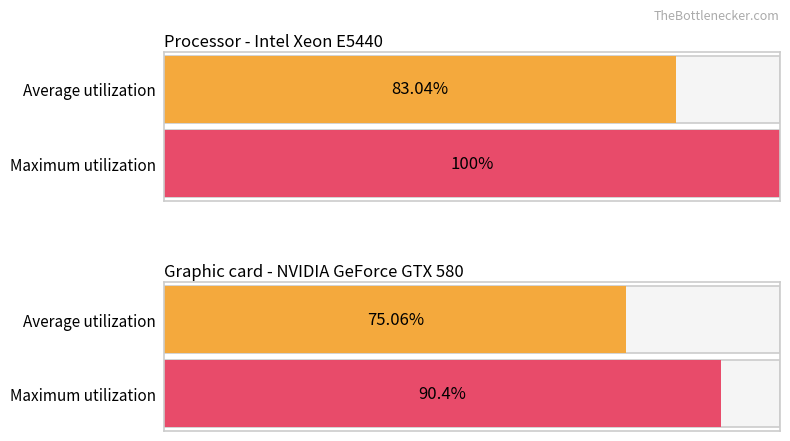

Which has a higher value, 3 or 2?

3